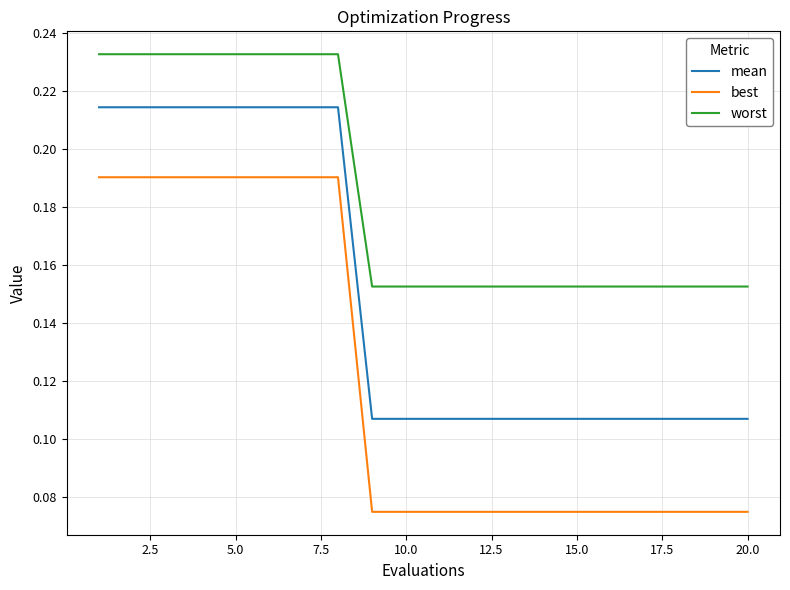

Rank the series by their average value, from lowest to highest.

best, mean, worst